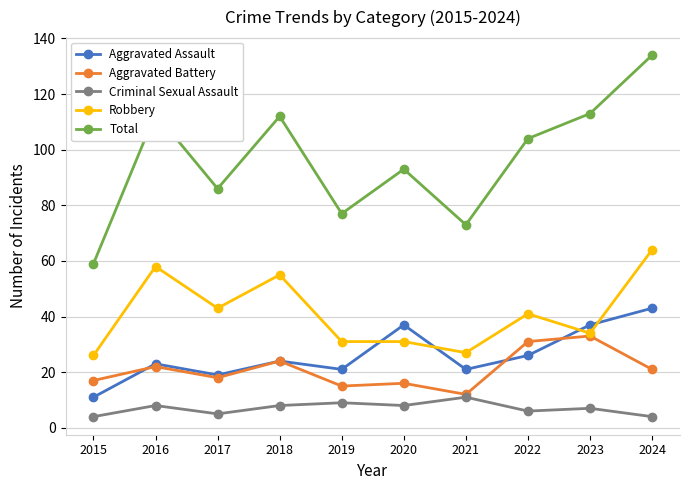

What is the total value across all series at 2017?

171